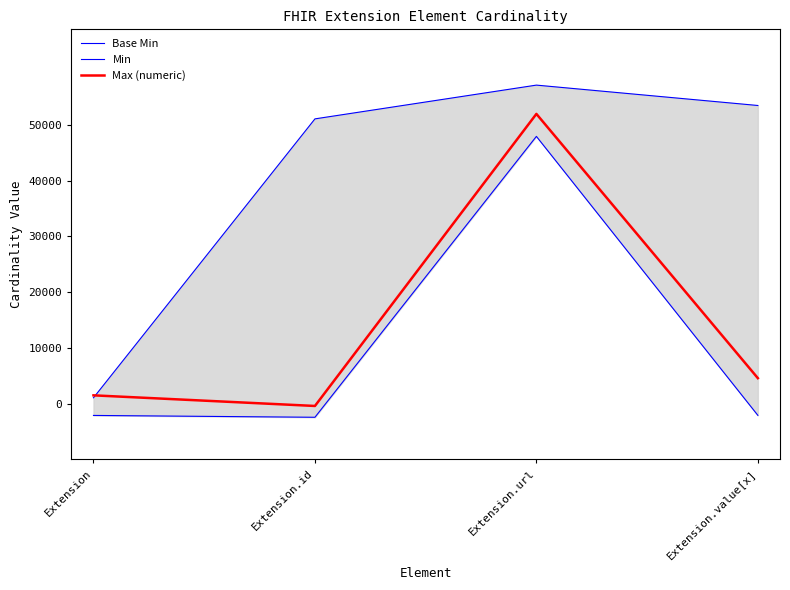

How many interior local valleys does the Min series have?

1